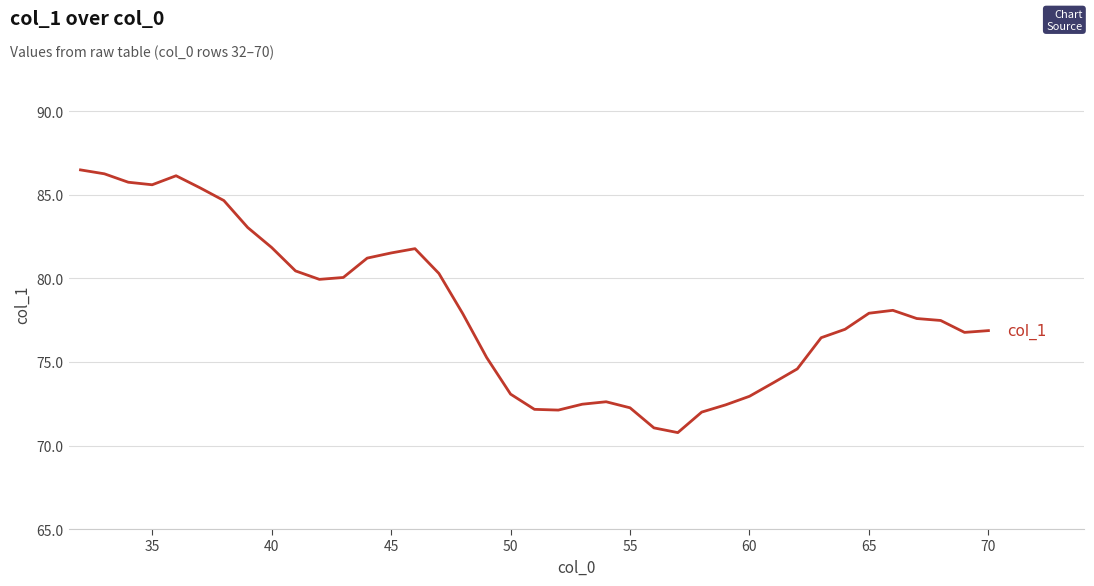

What is the difference between the maximum and minimum values?

15.7